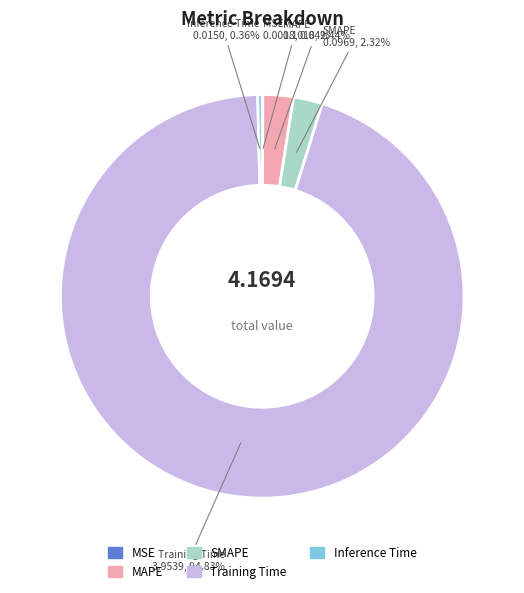

Which category has the biggest portion of the pie?

Training Time